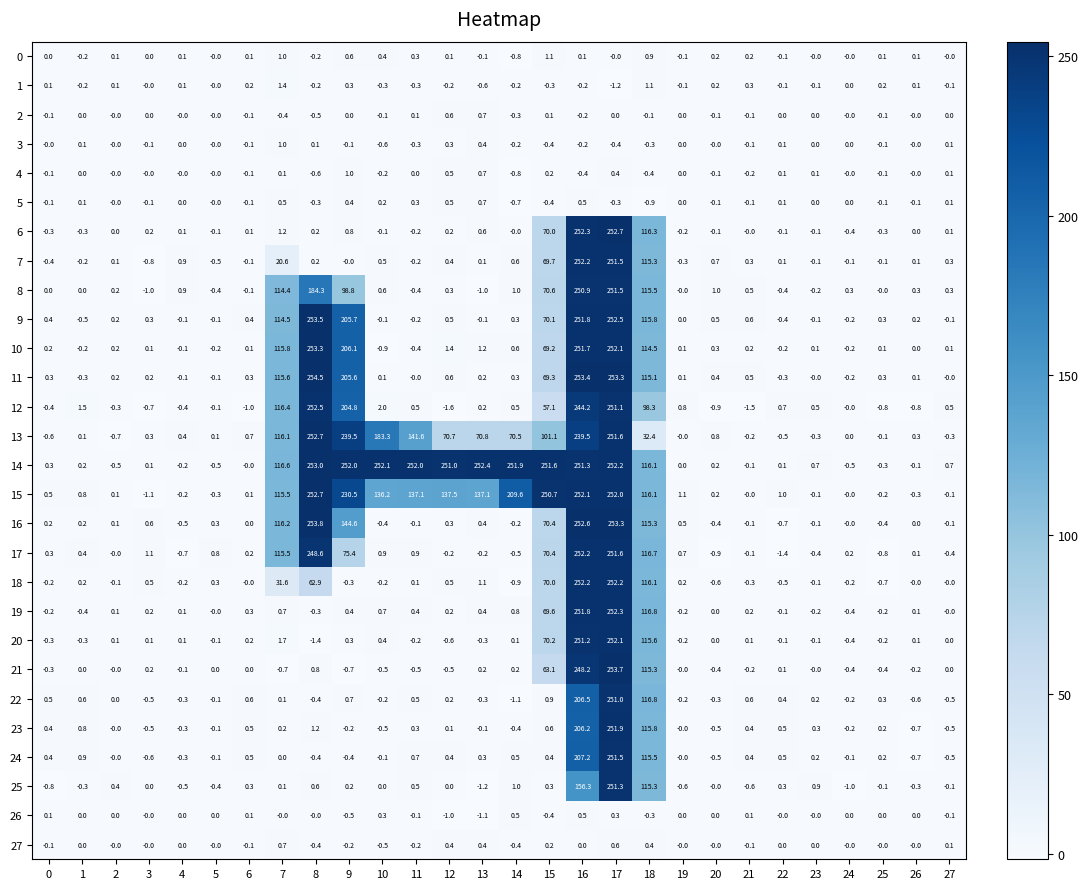

The value of 5 at 2 is -1.0. True or false?

False